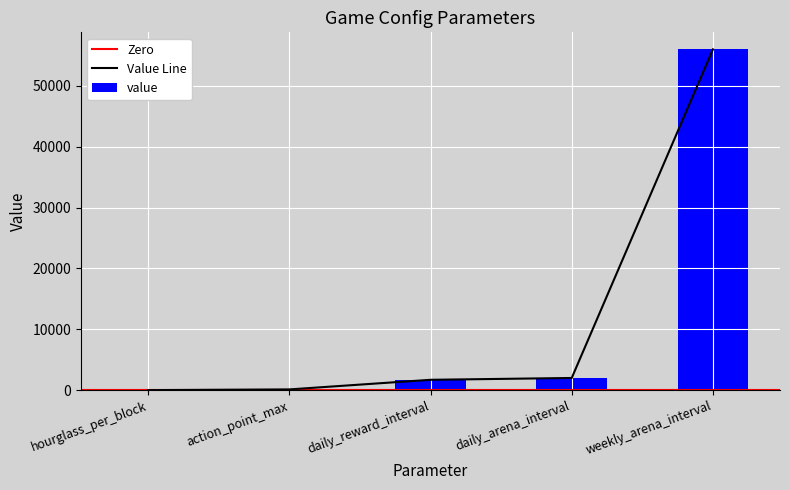

At which label is the value closest to 28001?

daily_arena_interval